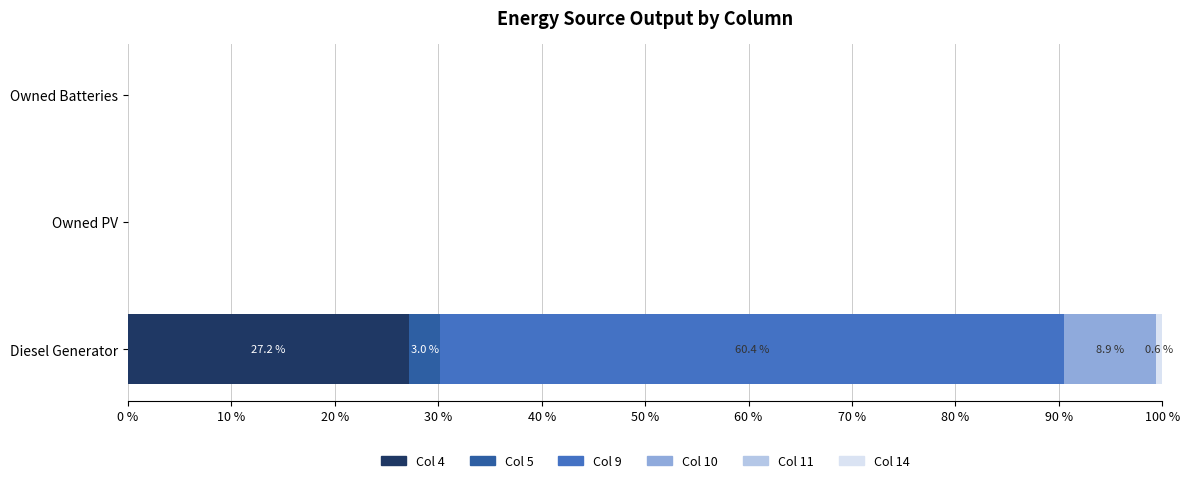

What is the sum of all Col 4 values?

27.2